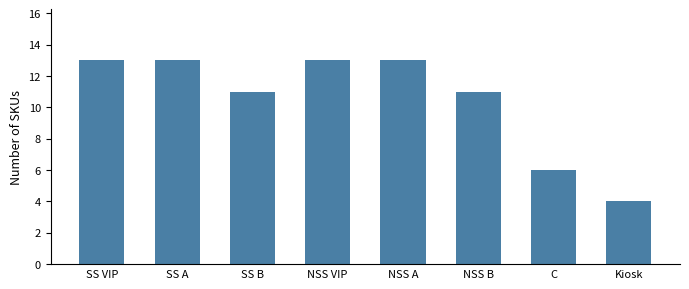

What is the difference between the second highest and minimum values?

9